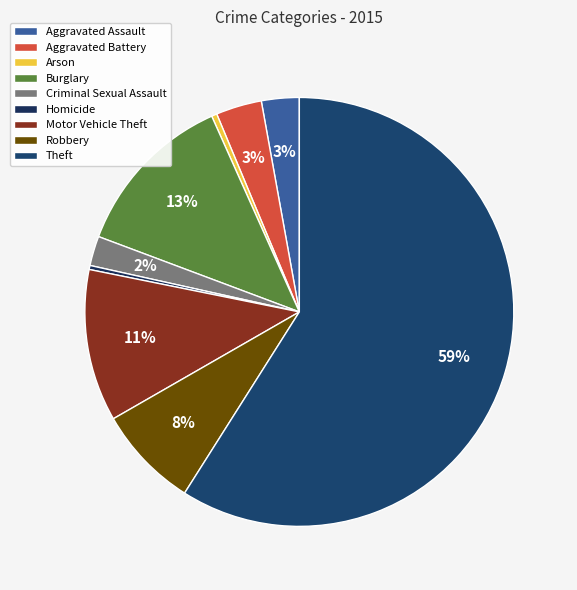

Is it true that Burglary is 4% of the pie?

False